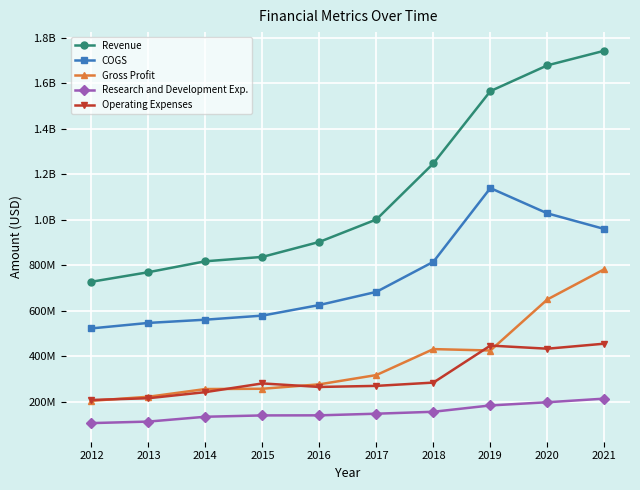

Does the chart have visible grid lines?

Yes